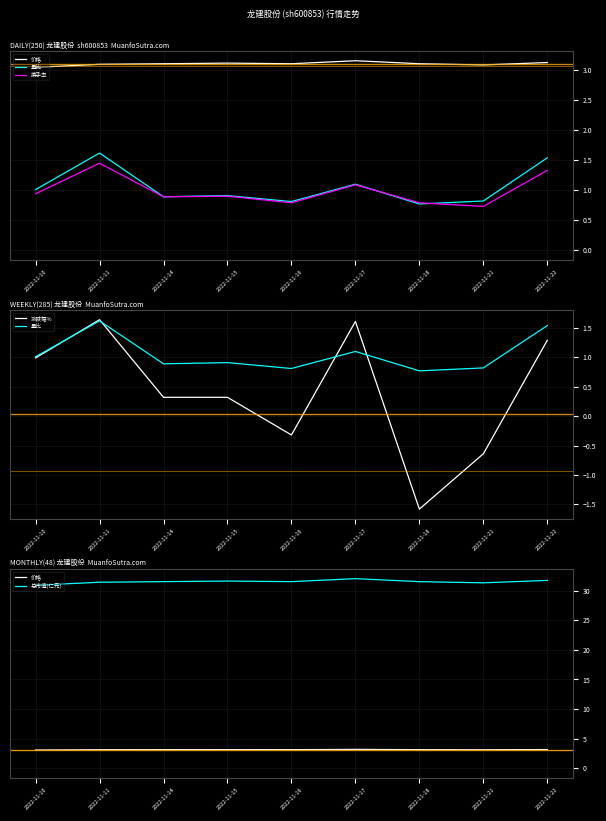

At how many categories does at least one series exceed 31?

8